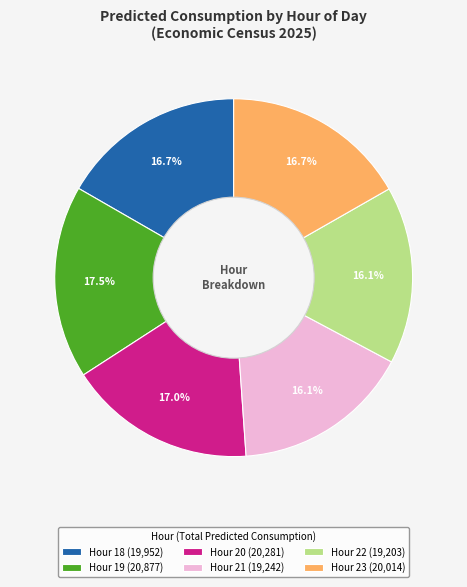

Combined, do Hour 22 (19,203) and Hour 20 (20,281) account for over 50%?

No